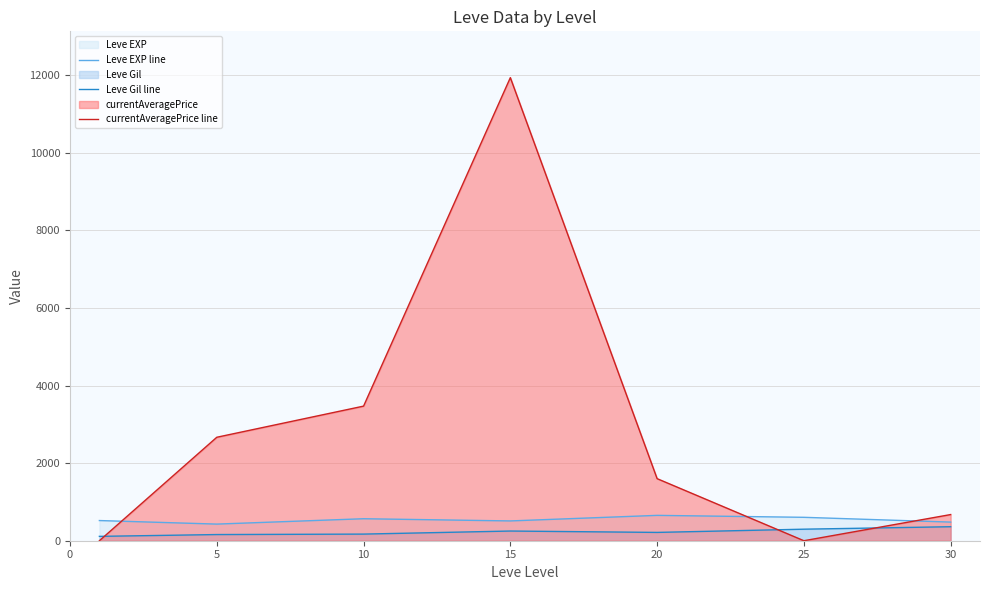

True or false: Leve Gil line and Leve EXP line cross at least once.

False